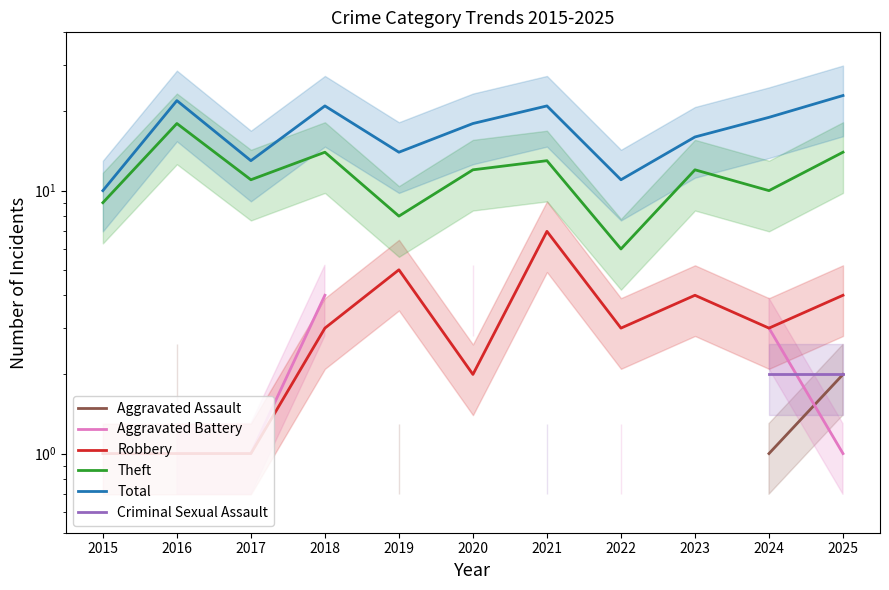

What is the value of the Aggravated Battery point at the 8th from the left?

1.0